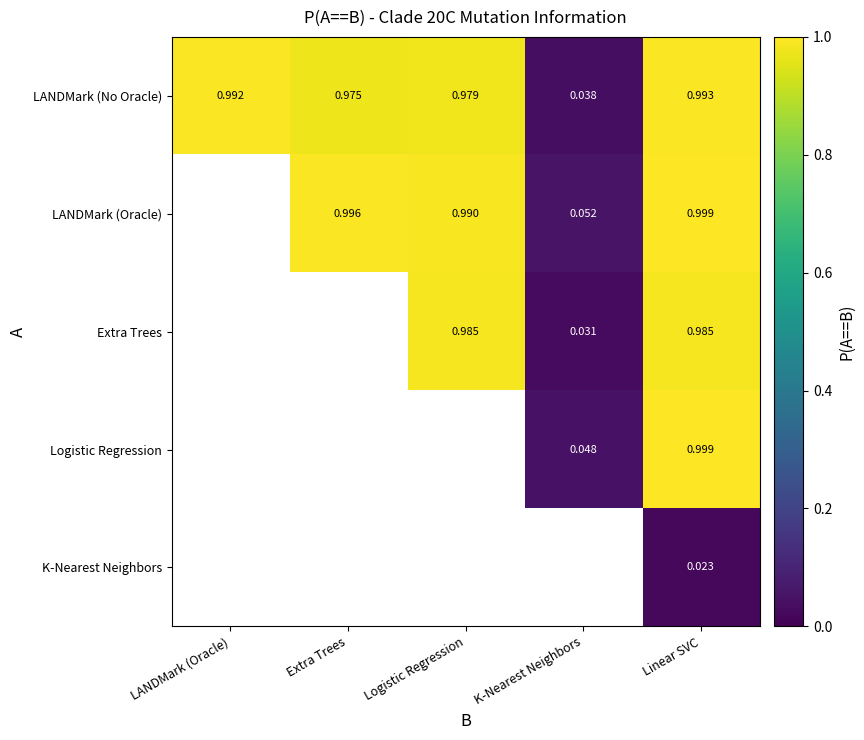

List the labels in order of LANDMark (No Oracle) value, largest first.

Linear SVC, LANDMark (Oracle), Logistic Regression, Extra Trees, K-Nearest Neighbors